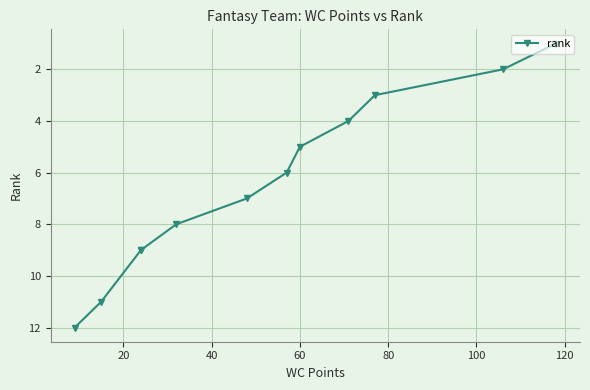

What is the average value?

6